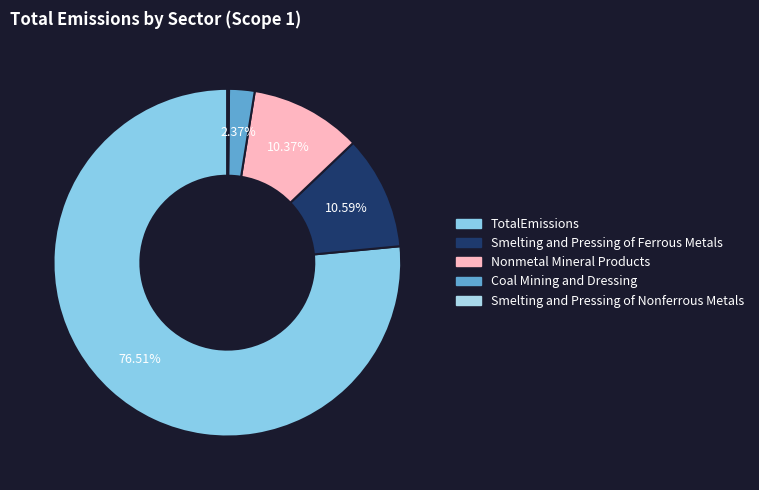

Count the number of slices in the pie.

5